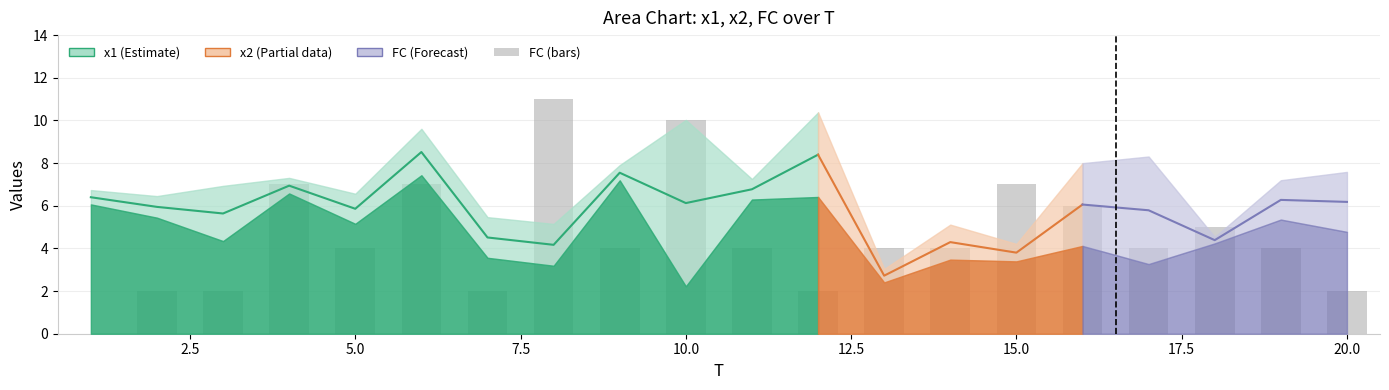

What position from the left is 15.0?

15